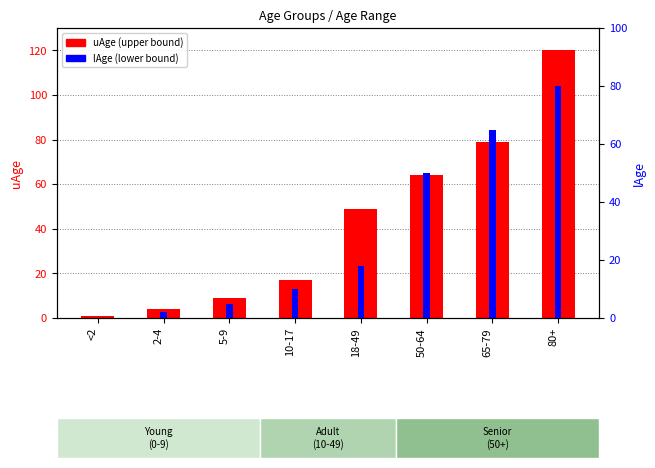

What value does the lAge (lower bound) series have at 5-9?

5